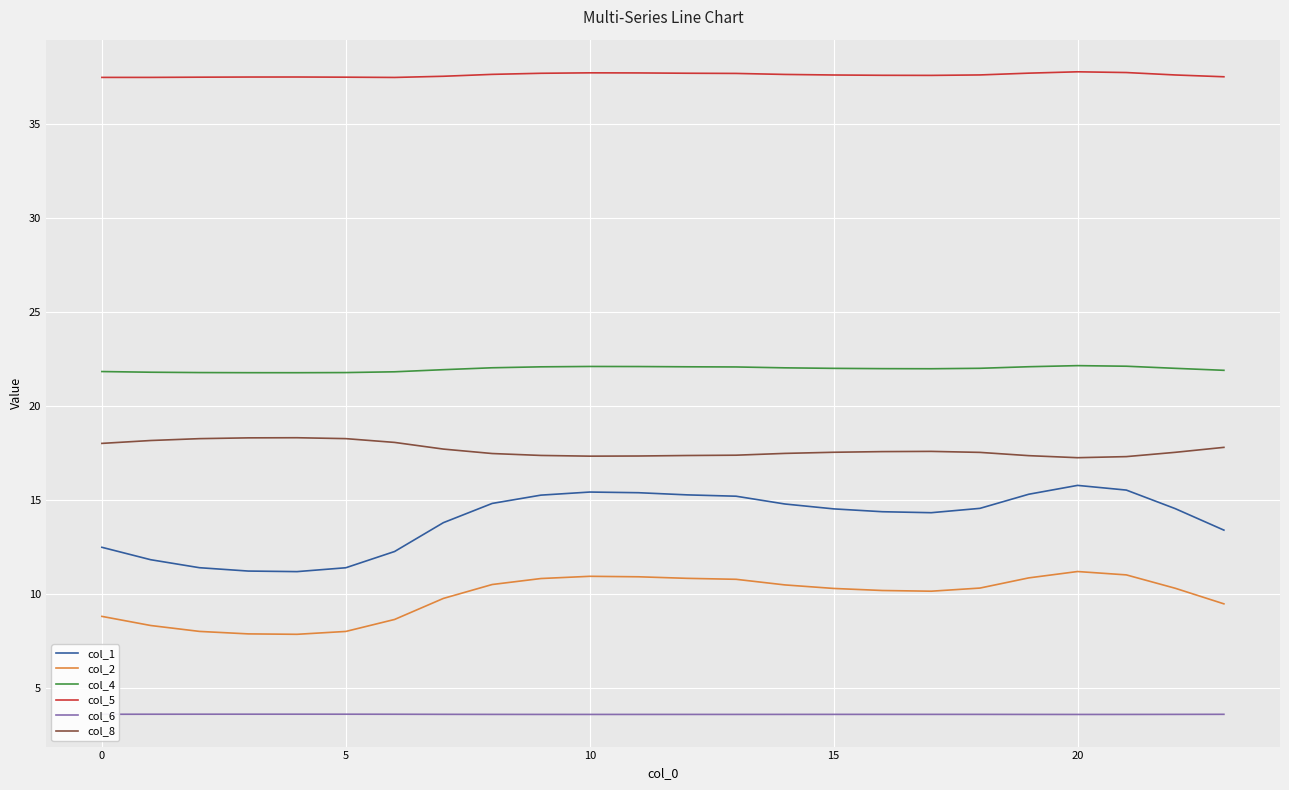

Rank the series by their maximum value, from lowest to highest.

col_6, col_2, col_1, col_8, col_4, col_5